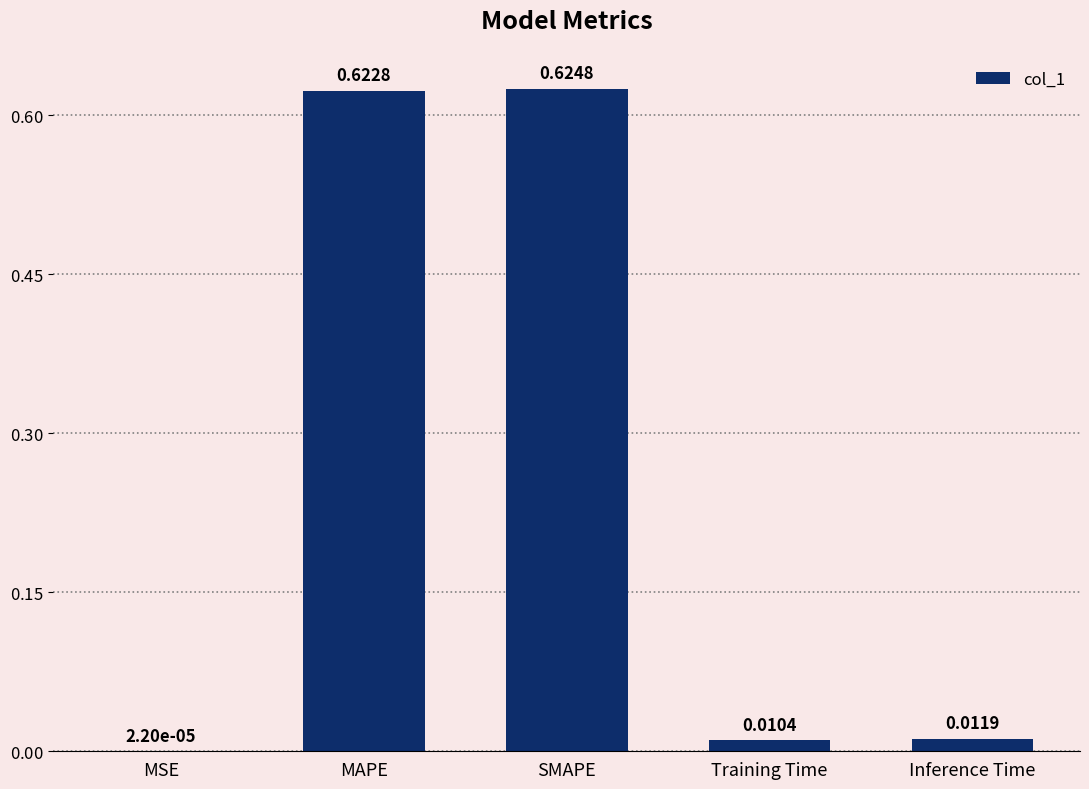

At which category does the chart reach its peak across all series?

SMAPE